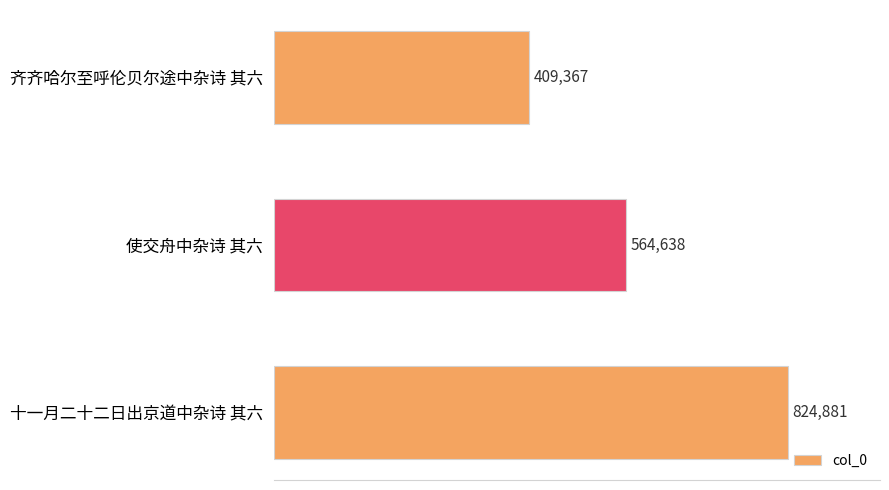

How many values are between 409367 and 824881?

3